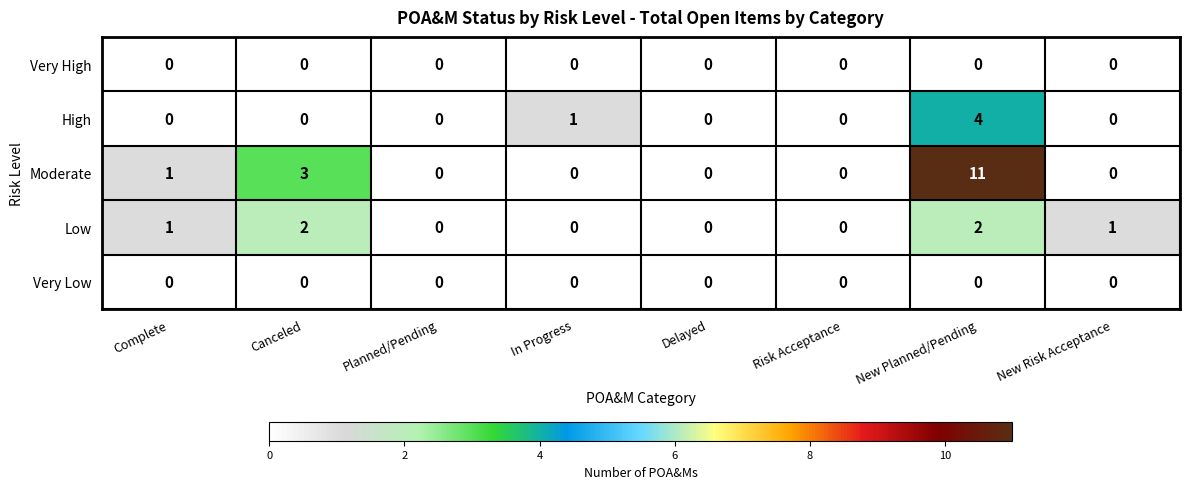

Which category has the highest value across all series?

New Planned/Pending